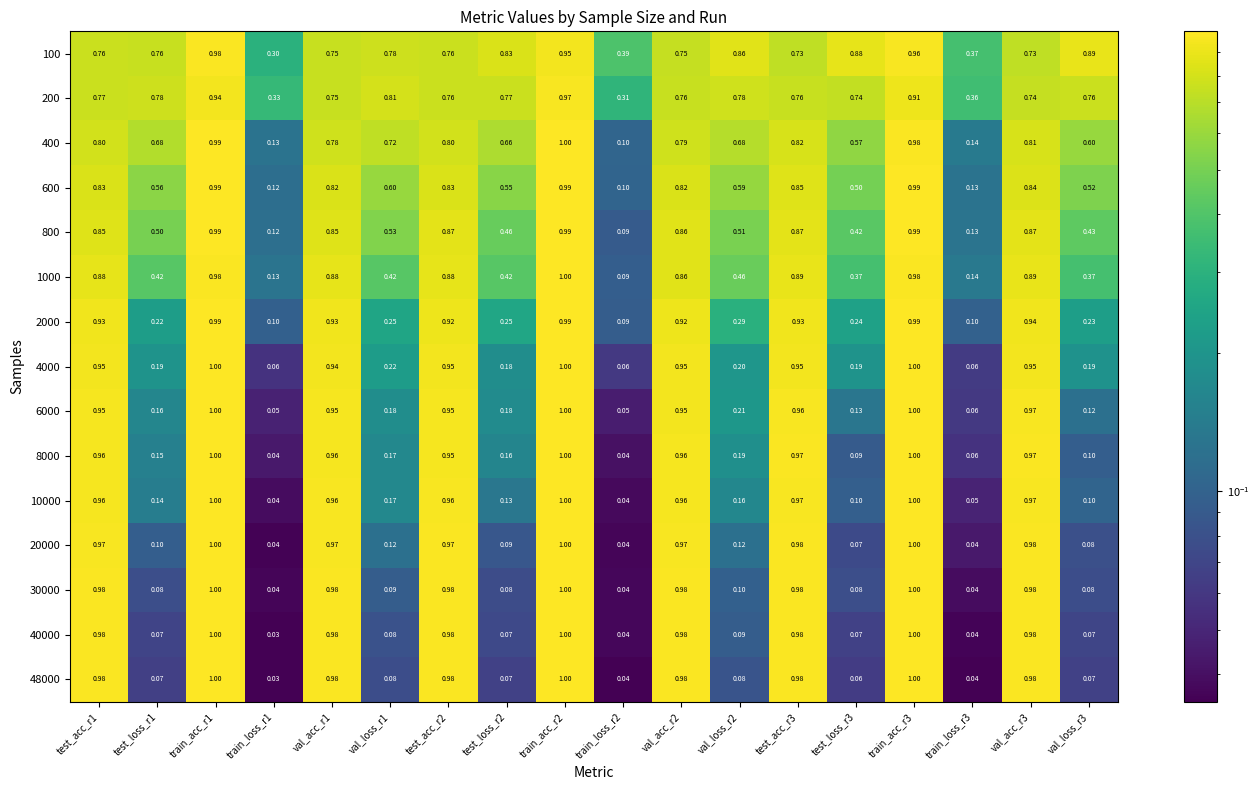

Is the value of 20000 at test_acc_r2 greater than the value of 800 at val_loss_r3?

Yes